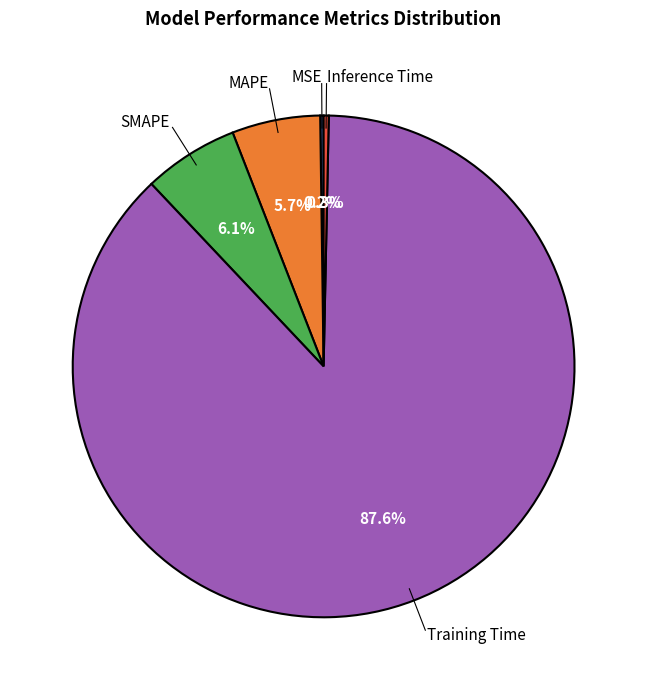

Is there any slice that represents more than half of the pie?

Yes